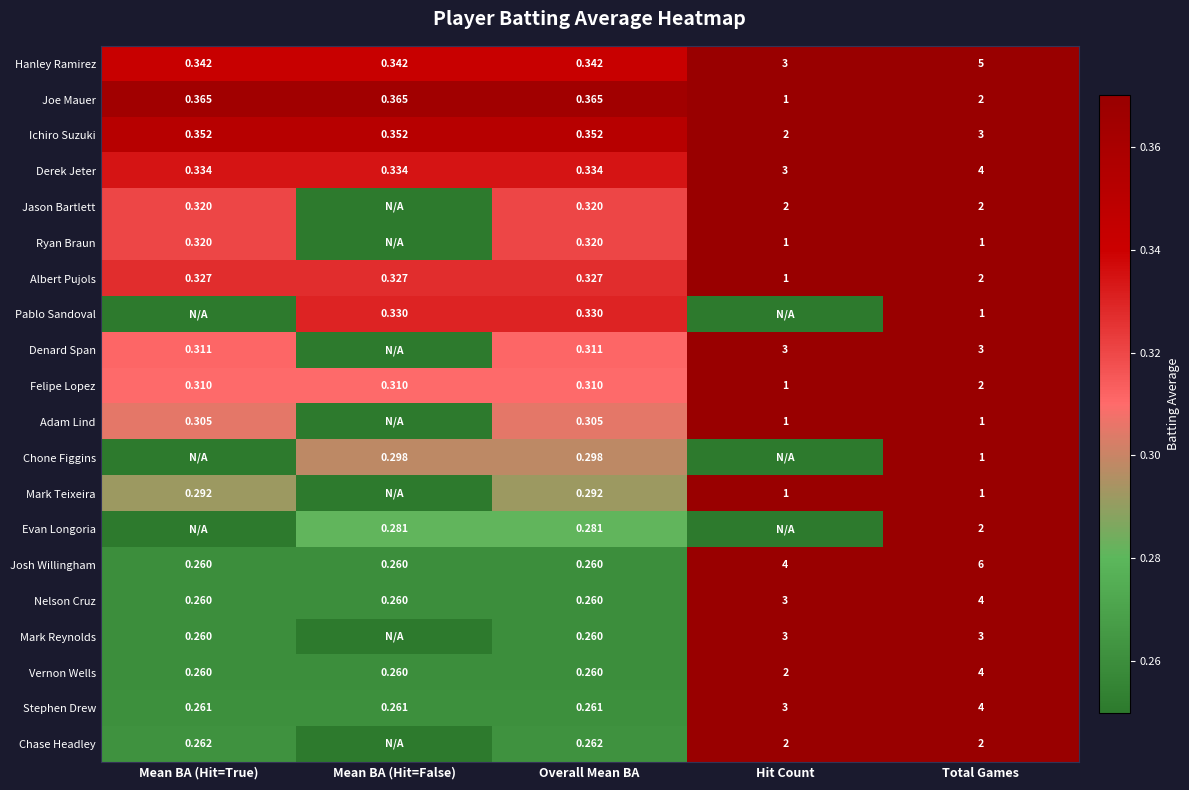

Where is Felipe Lopez nearest to the value 1?

Hit Count